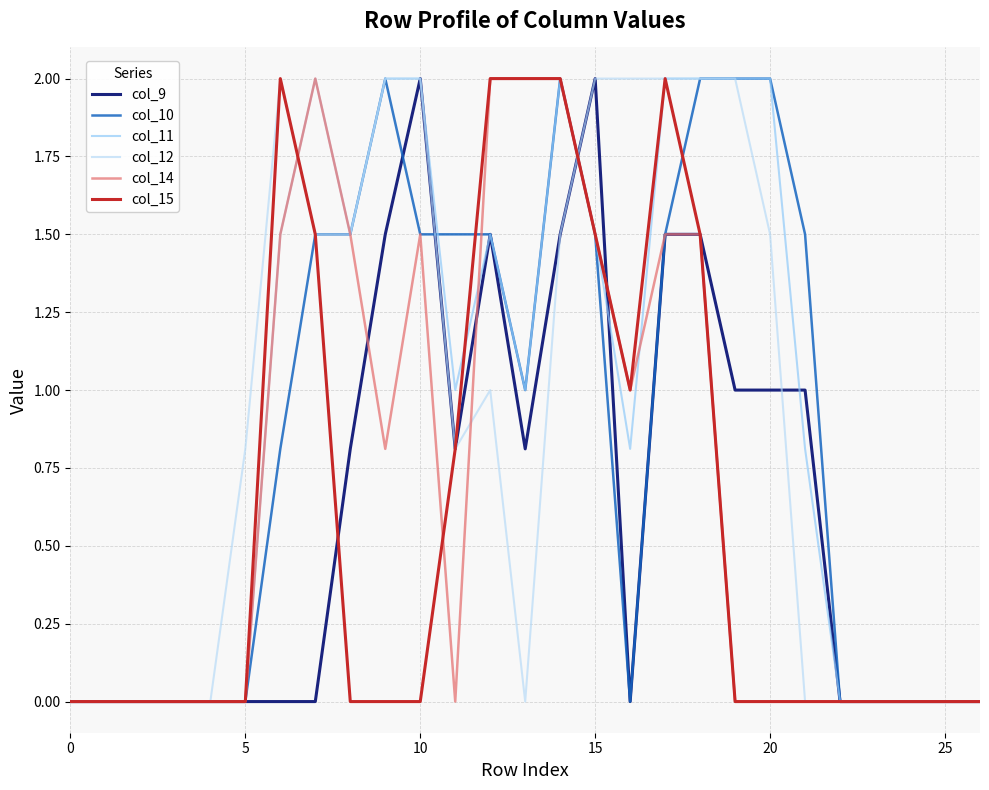

What is the sum of all col_14 values?

18.8